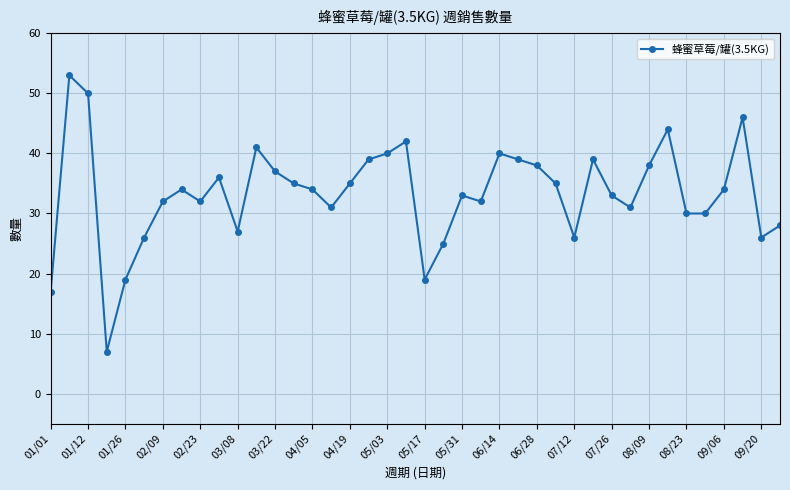

What is the greatest value displayed?

53